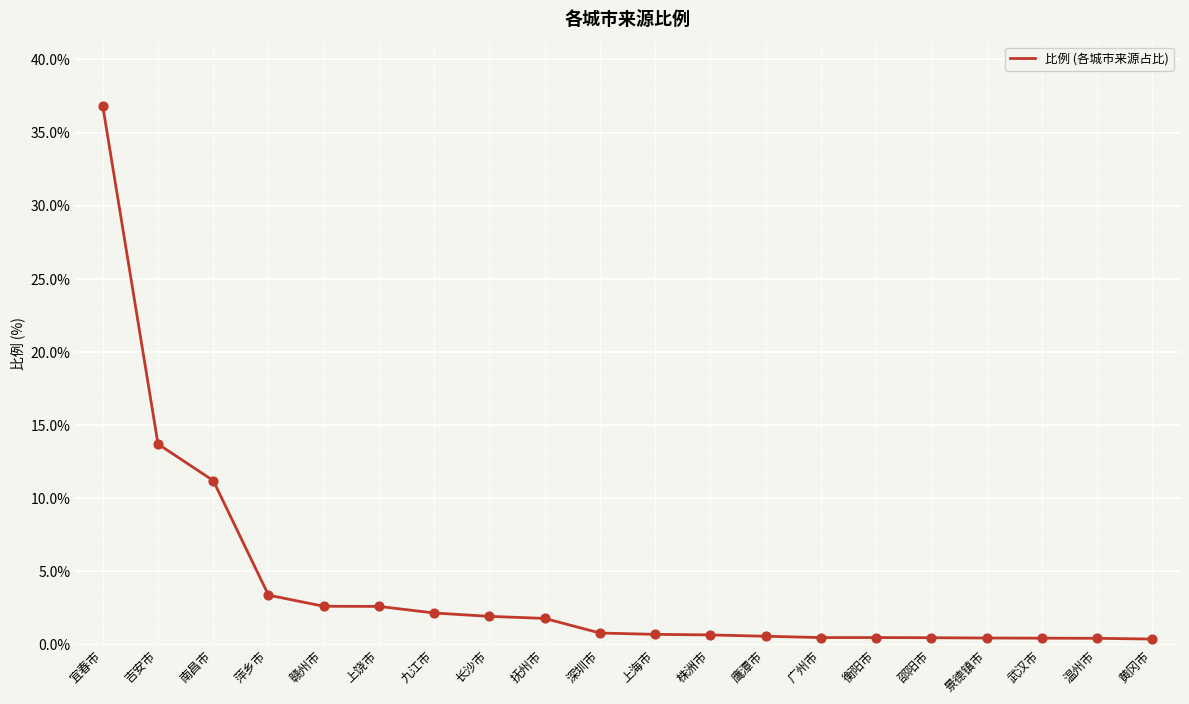

Between 黄冈市 and 九江市, which is larger?

九江市